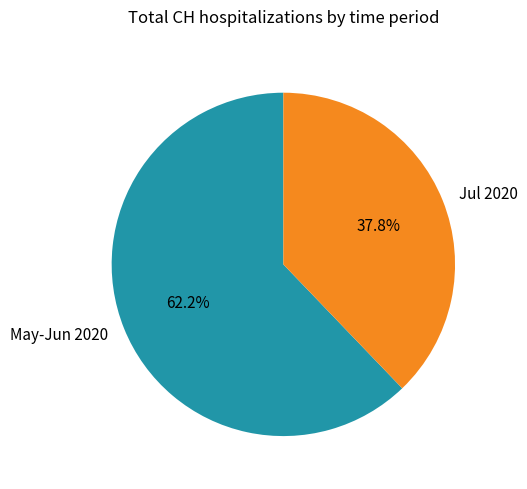

Is there a majority slice in this chart?

Yes